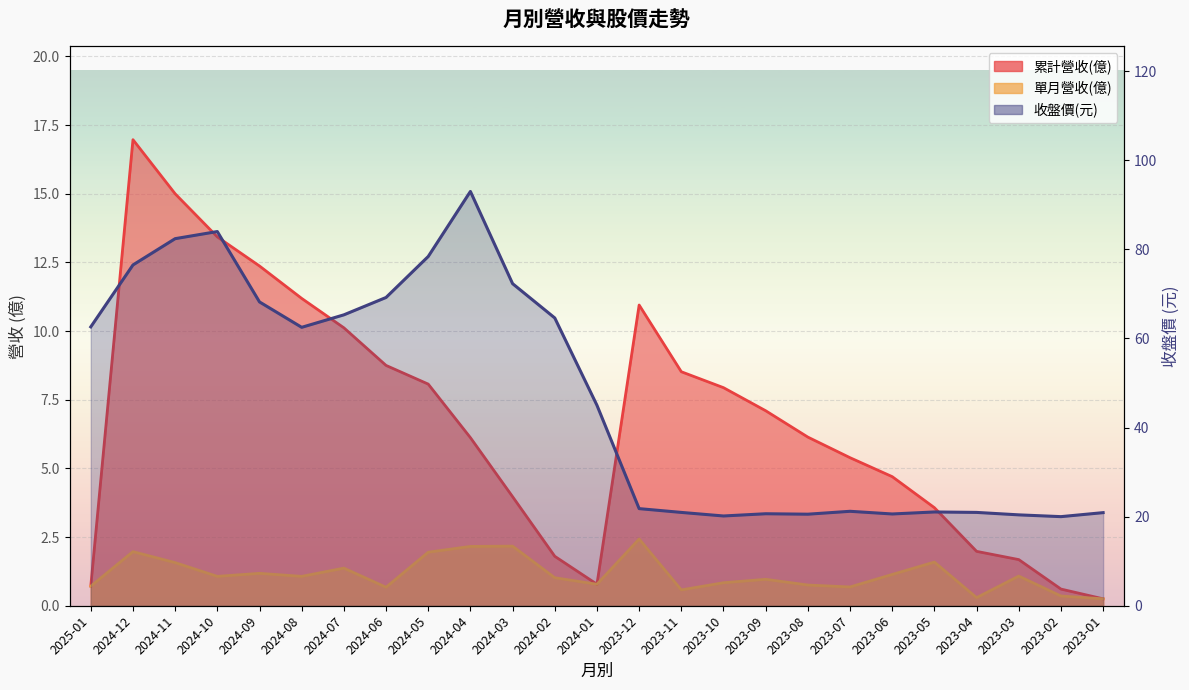

What are all the series names shown in the legend?

累計營收(億), 單月營收(億), 收盤價